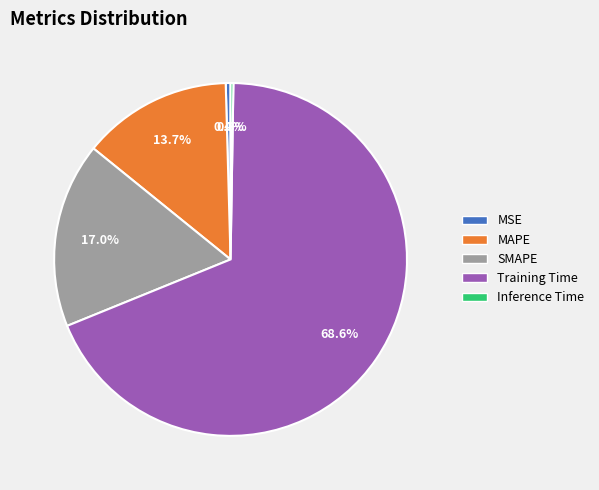

What is the majority slice?

Training Time